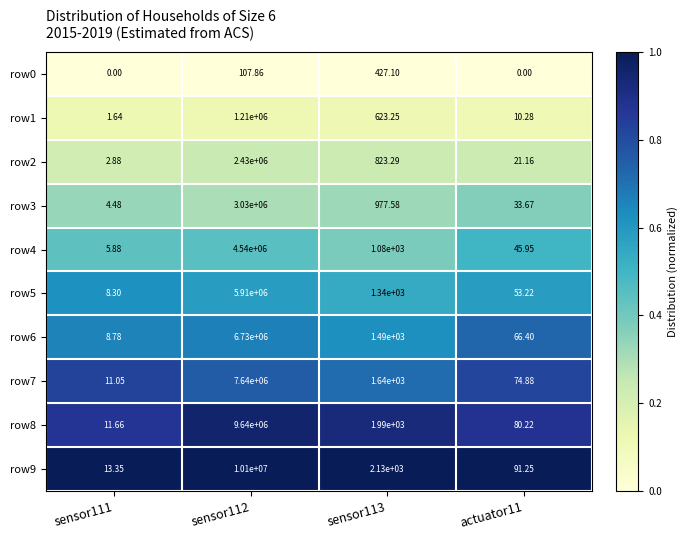

Is the value of row8 at actuator11 greater than the value of row9 at sensor111?

Yes